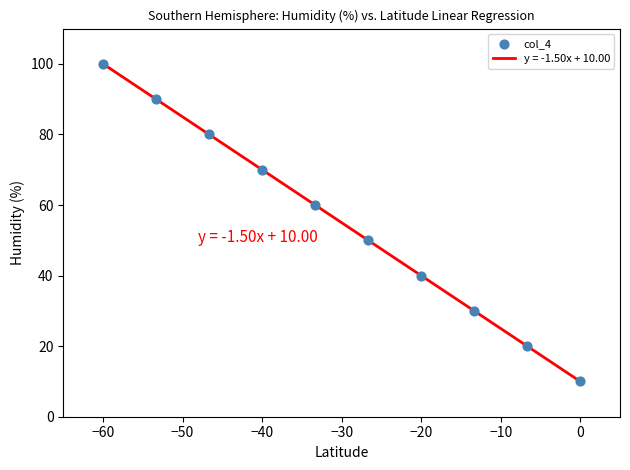

What is the difference between the maximum and minimum values?

90.0